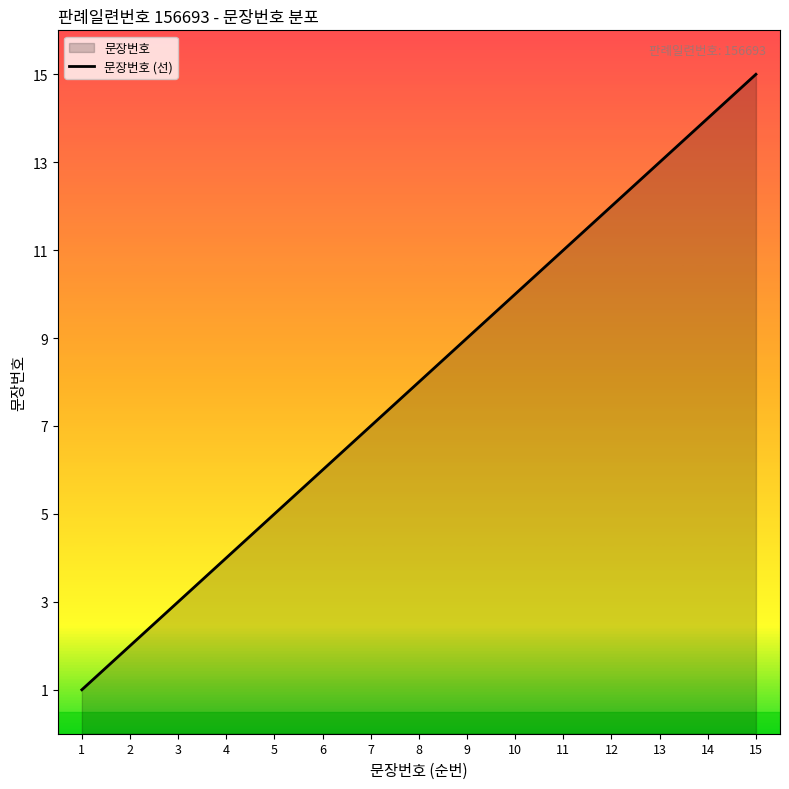

What is the ratio of the value at 15 to the value at 4?

3.8